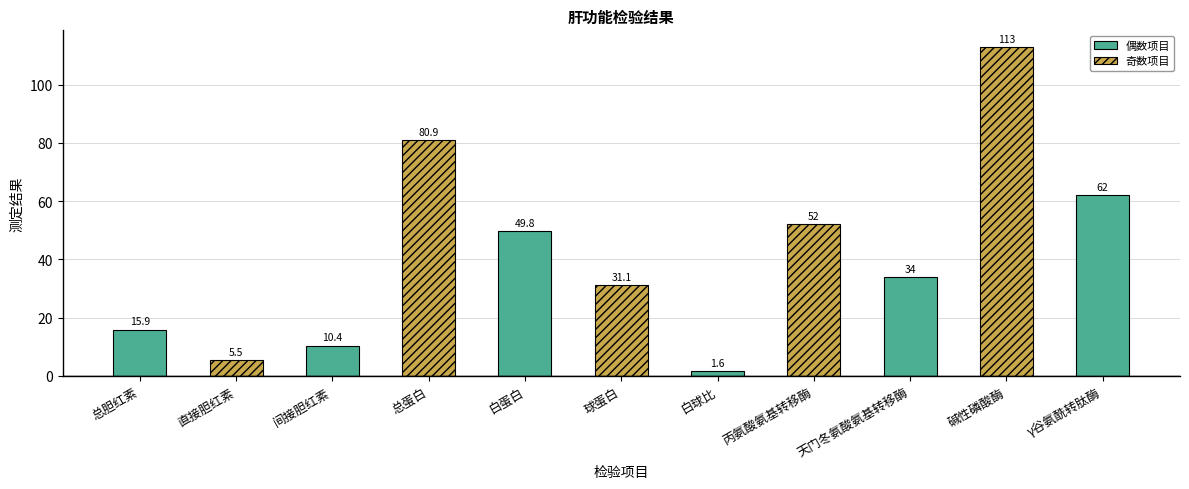

What is the label of the 9th bar from the right?

间接胆红素